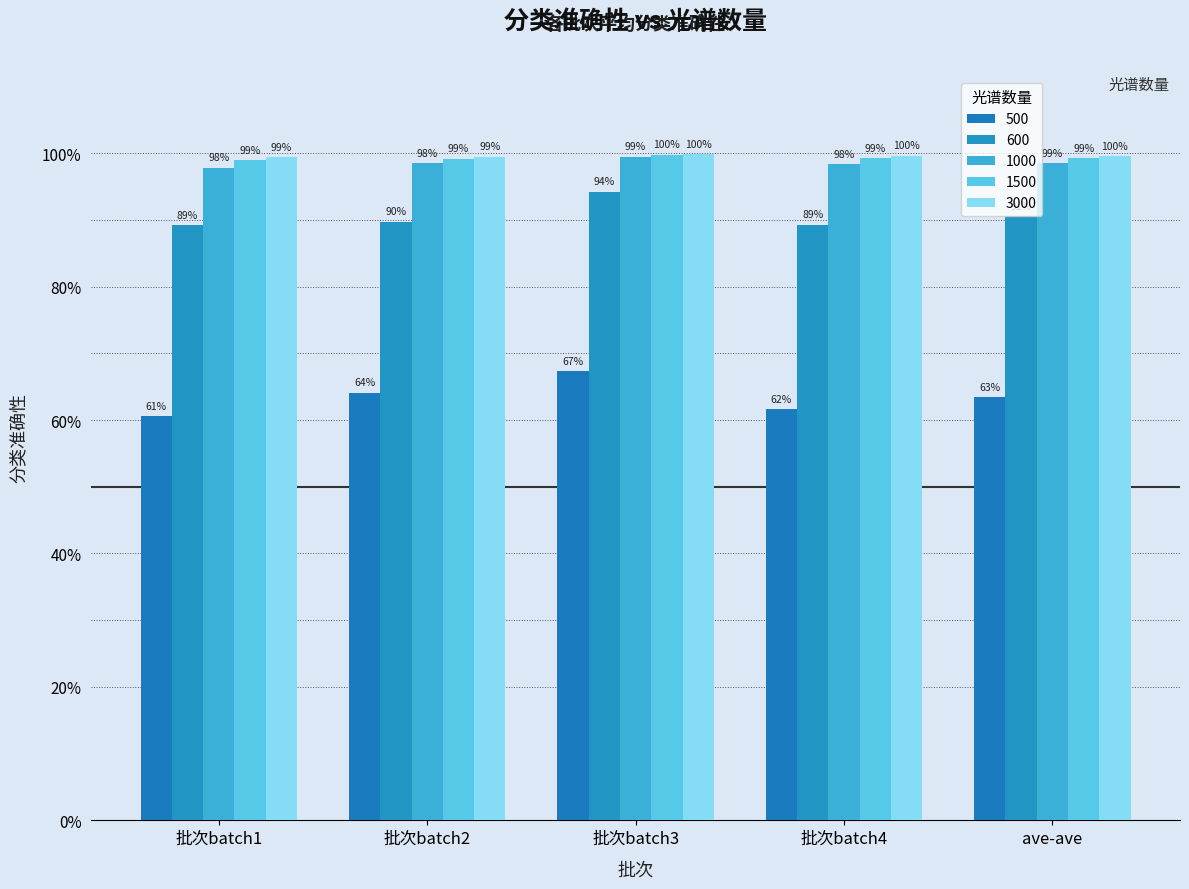

Which has a higher value, 批次batch2 or 批次batch4?

批次batch2